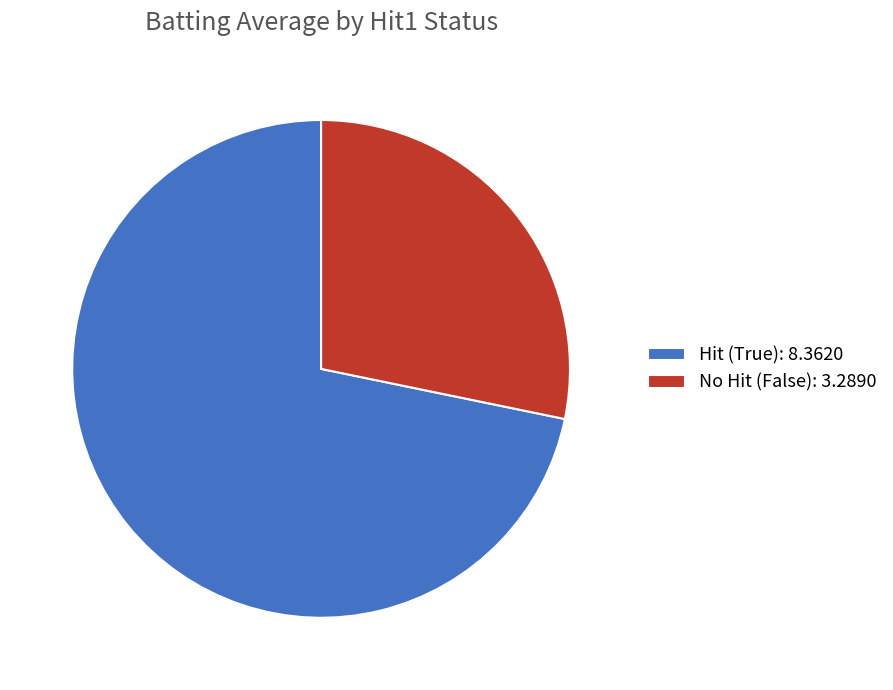

Count the number of slices in the pie.

2